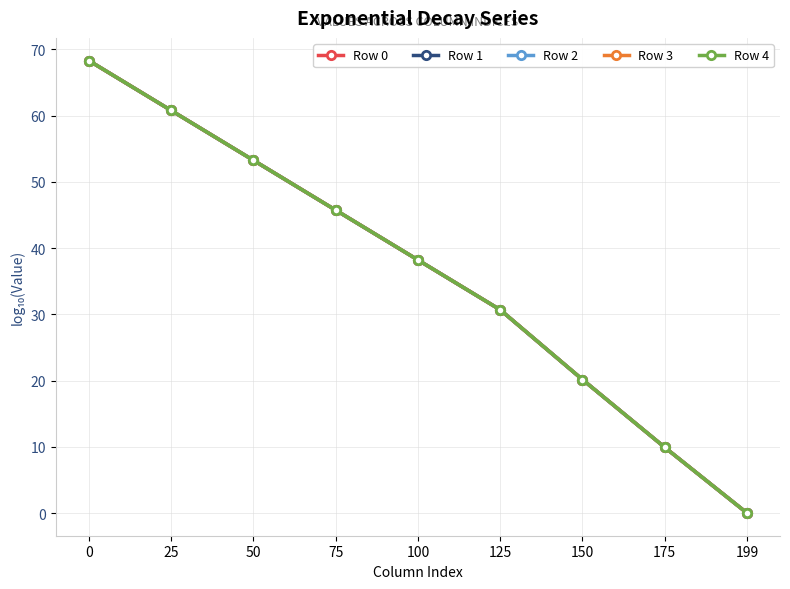

Is the value of Row 1 at 0 greater than the value of Row 3 at 175?

Yes